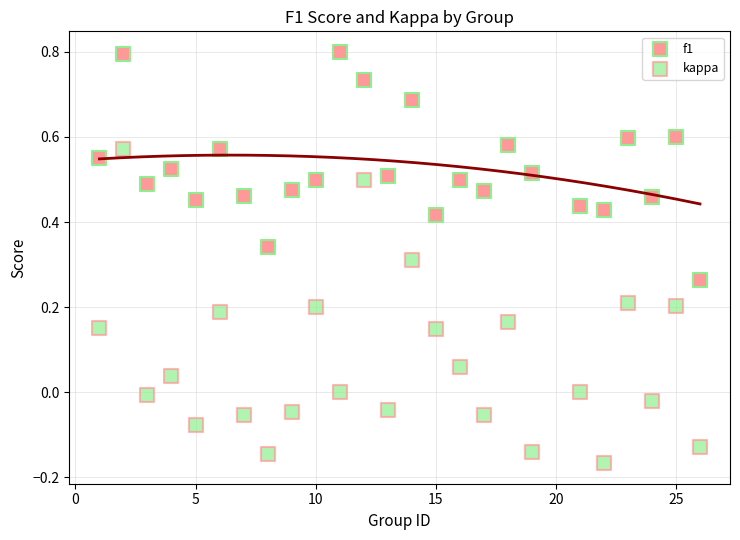

Which series has the largest Y range (max minus min)?

kappa